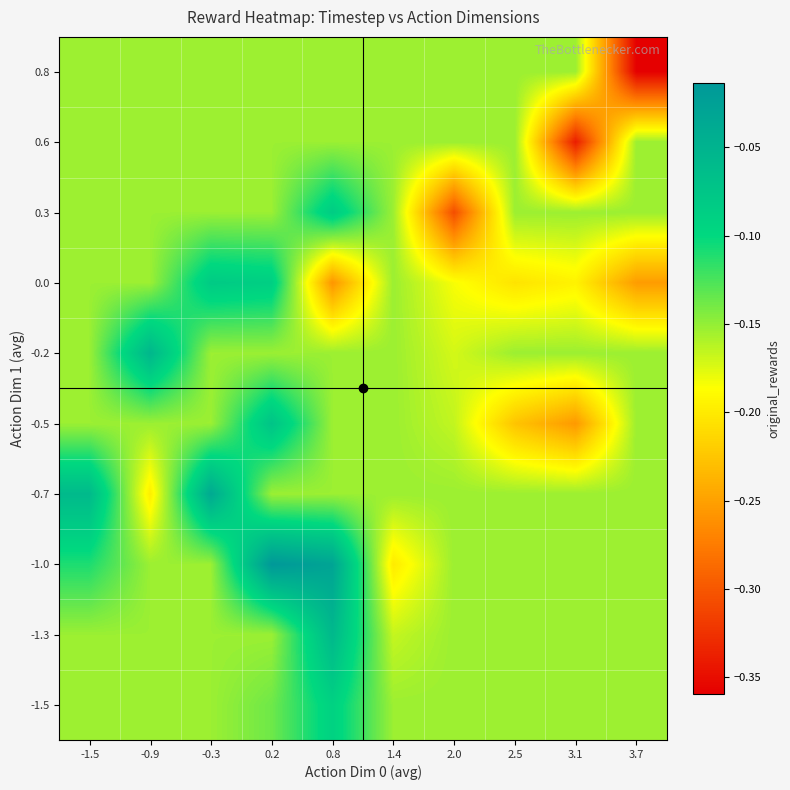

Between 1.4 and -0.9, which is larger?

1.4